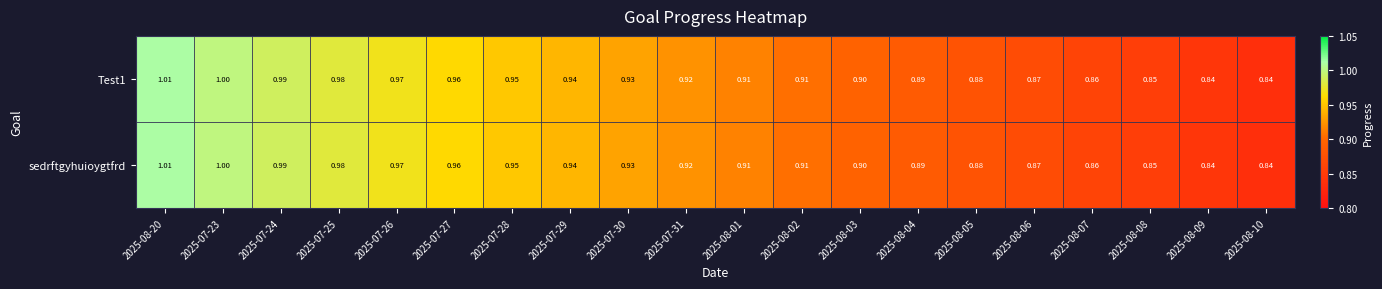

Is the value of Test1 at 2025-07-31 greater than the value of sedrftgyhuioygtfrd at 2025-07-30?

No